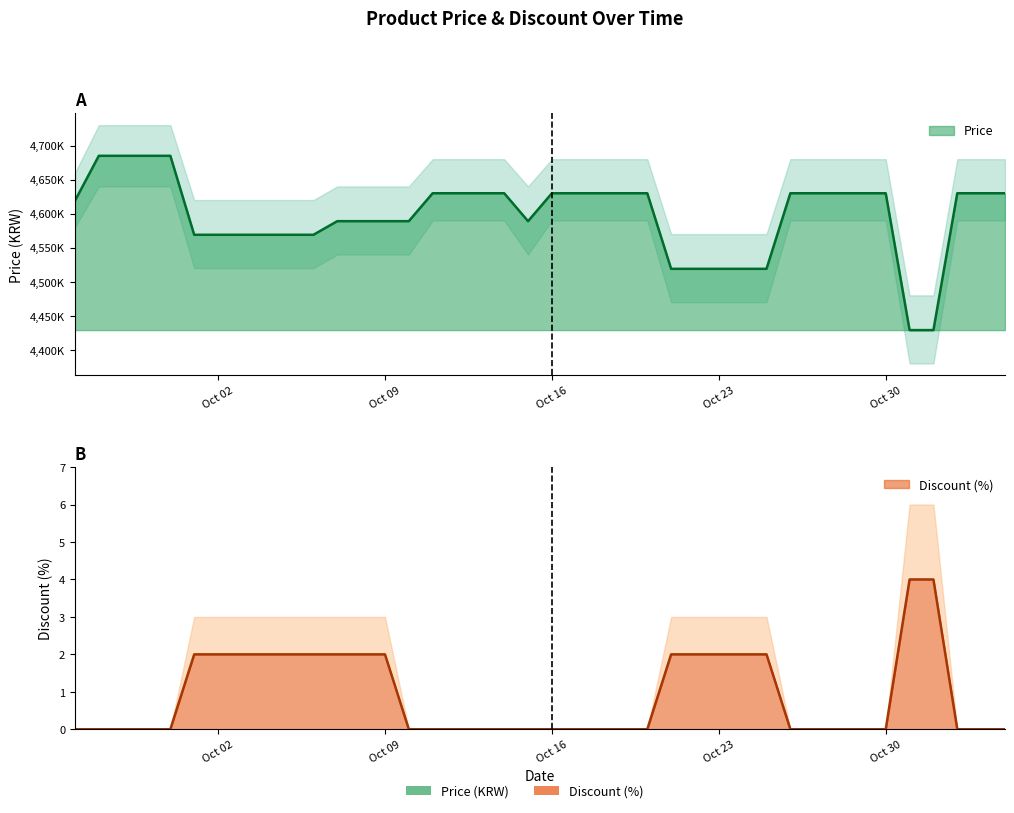

The value of Discount at 2023-10-18 is 0. True or false?

True